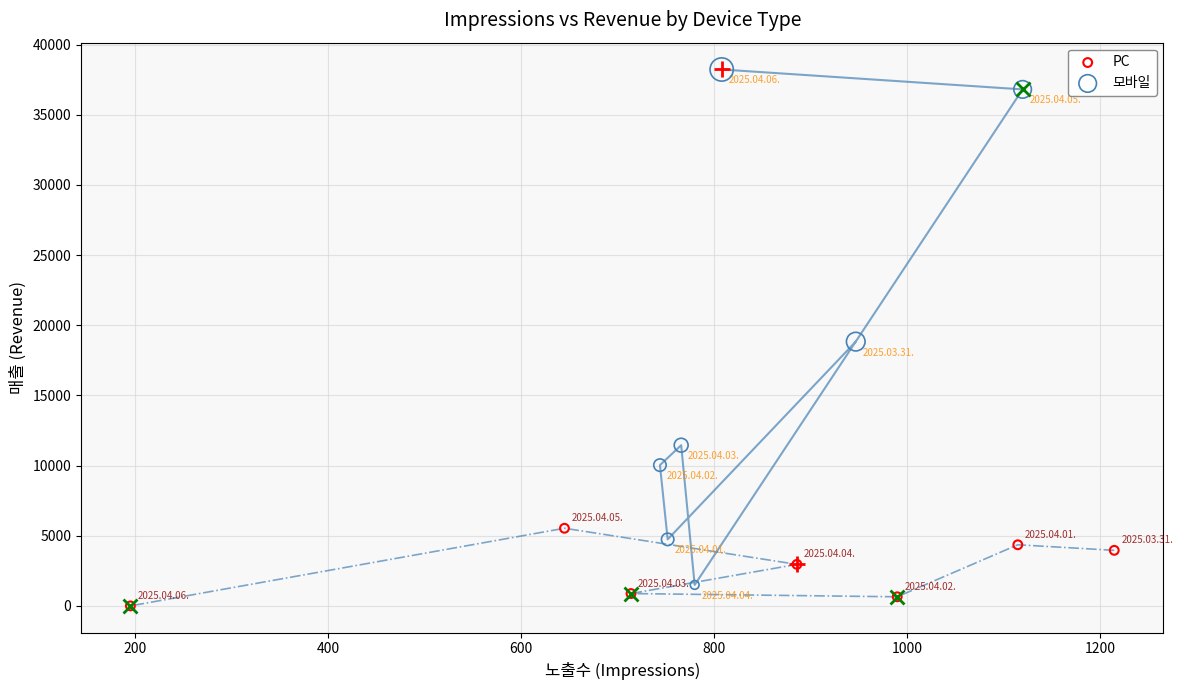

Which series contains the highest Y value?

모바일